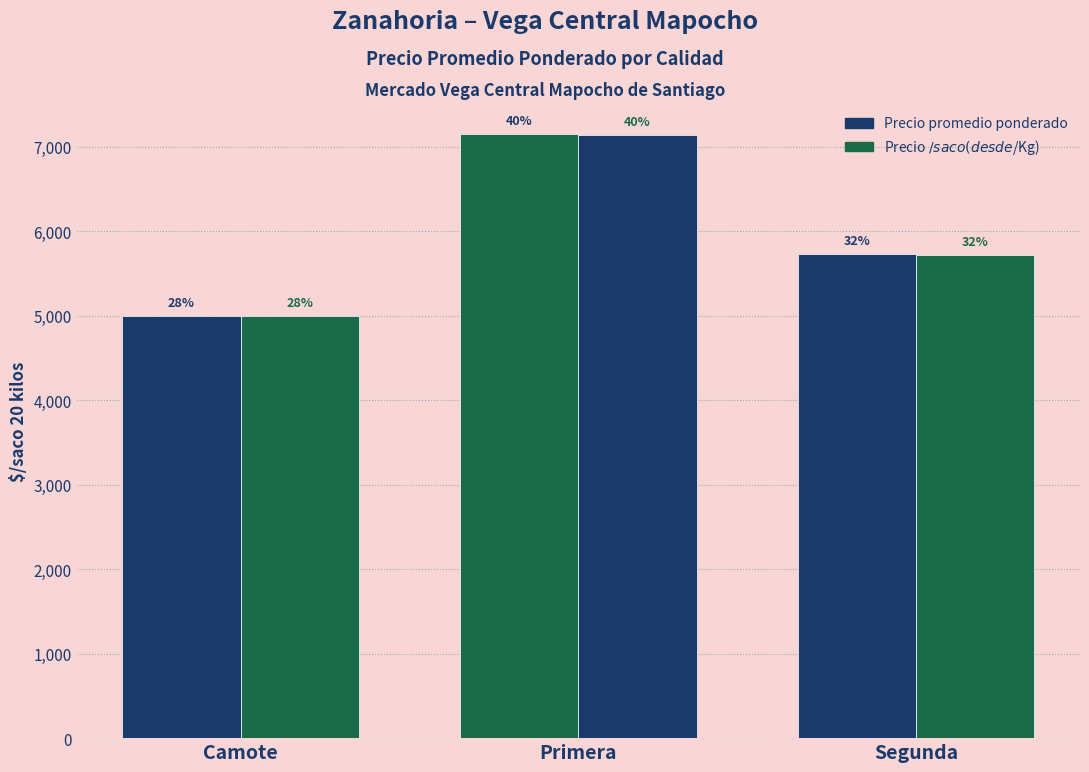

How many Precio $/saco (desde $/Kg) values are between 5000 and 7140?

3